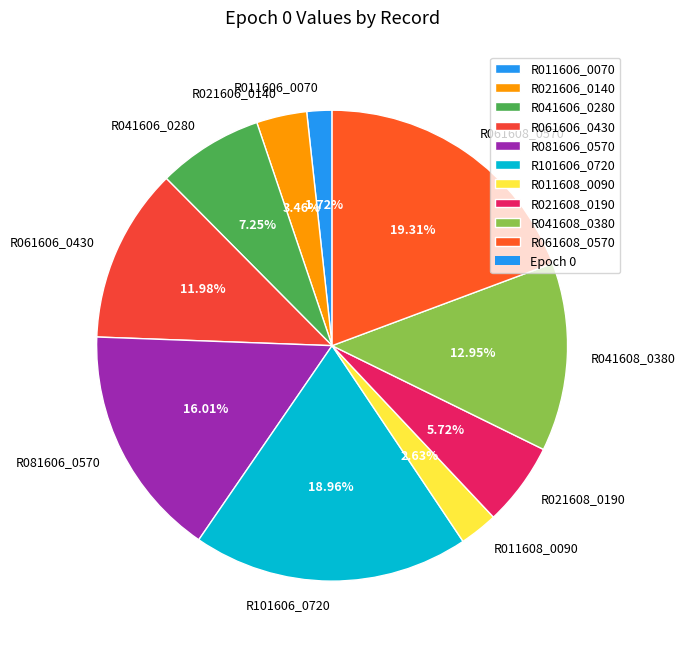

Is it true that R061606_0430 is 12% of the pie?

True